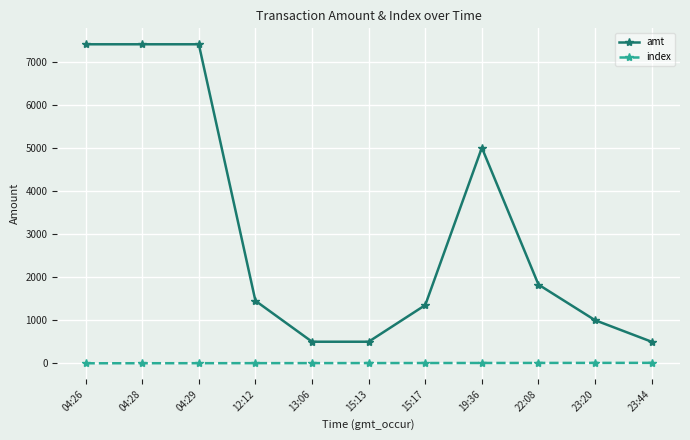

List the series in order of their peak value, lowest first.

index, amt